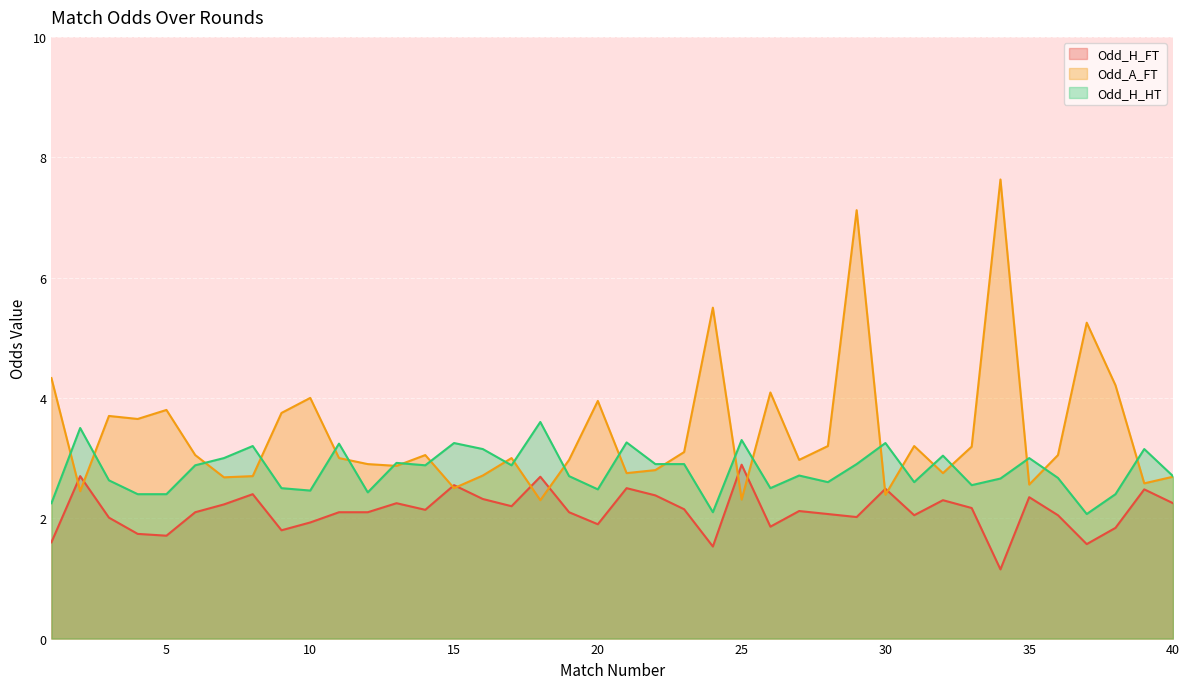

Reading left to right, extract all data points from this chart.

Odd_H_FT: 1=1.6	2=2.7	3=2.0	4=1.7	5=1.7	6=2.1	7=2.2	8=2.4	9=1.8	10=1.9	11=2.1	12=2.1	13=2.2	14=2.1	15=2.5	16=2.3	17=2.2	18=2.7	19=2.1	20=1.9	21=2.5	22=2.4	23=2.1	24=1.5	25=2.9	26=1.9	27=2.1	28=2.1	29=2.0	30=2.5	31=2.0	32=2.3	33=2.2	34=1.1	35=2.4	36=2.0	37=1.6	38=1.8	39=2.5	40=2.2
Odd_A_FT: 1=4.3	2=2.5	3=3.7	4=3.6	5=3.8	6=3.0	7=2.7	8=2.7	9=3.8	10=4.0	11=3.0	12=2.9	13=2.9	14=3.0	15=2.5	16=2.7	17=3.0	18=2.3	19=3.0	20=4.0	21=2.8	22=2.8	23=3.1	24=5.5	25=2.3	26=4.1	27=3.0	28=3.2	29=7.1	30=2.4	31=3.2	32=2.8	33=3.2	34=7.6	35=2.6	36=3.0	37=5.2	38=4.2	39=2.6	40=2.7
Odd_H_HT: 1=2.2	2=3.5	3=2.6	4=2.4	5=2.4	6=2.9	7=3.0	8=3.2	9=2.5	10=2.5	11=3.2	12=2.4	13=2.9	14=2.9	15=3.2	16=3.1	17=2.9	18=3.6	19=2.7	20=2.5	21=3.3	22=2.9	23=2.9	24=2.1	25=3.3	26=2.5	27=2.7	28=2.6	29=2.9	30=3.2	31=2.6	32=3.0	33=2.5	34=2.7	35=3.0	36=2.7	37=2.1	38=2.4	39=3.1	40=2.7